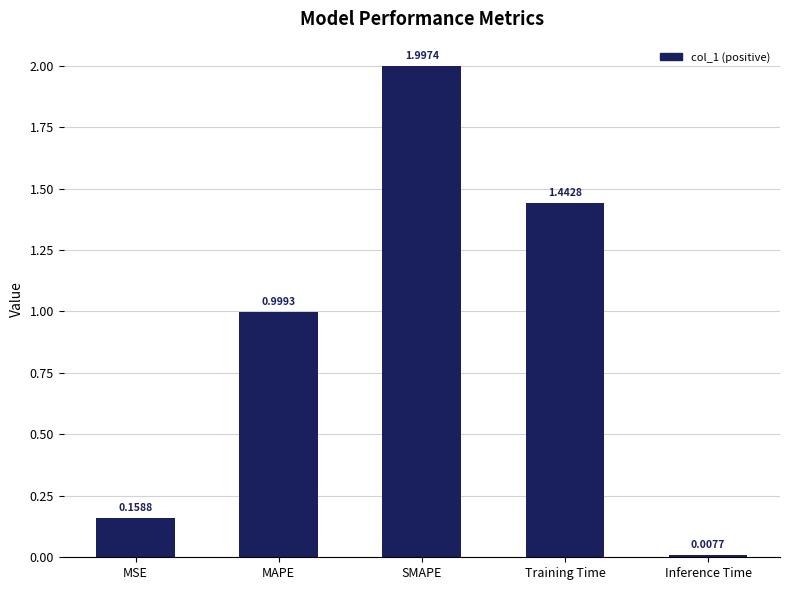

What is the sum of all values?

4.6